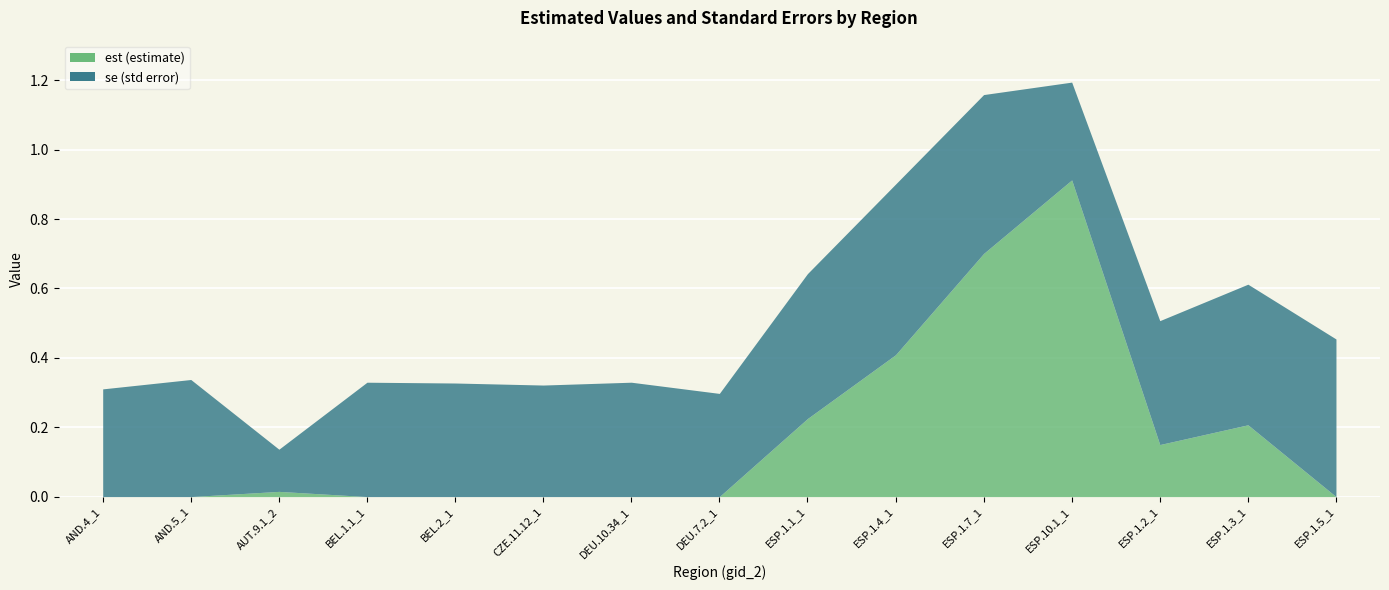

Read the est value at ESP.1.7_1.

0.7